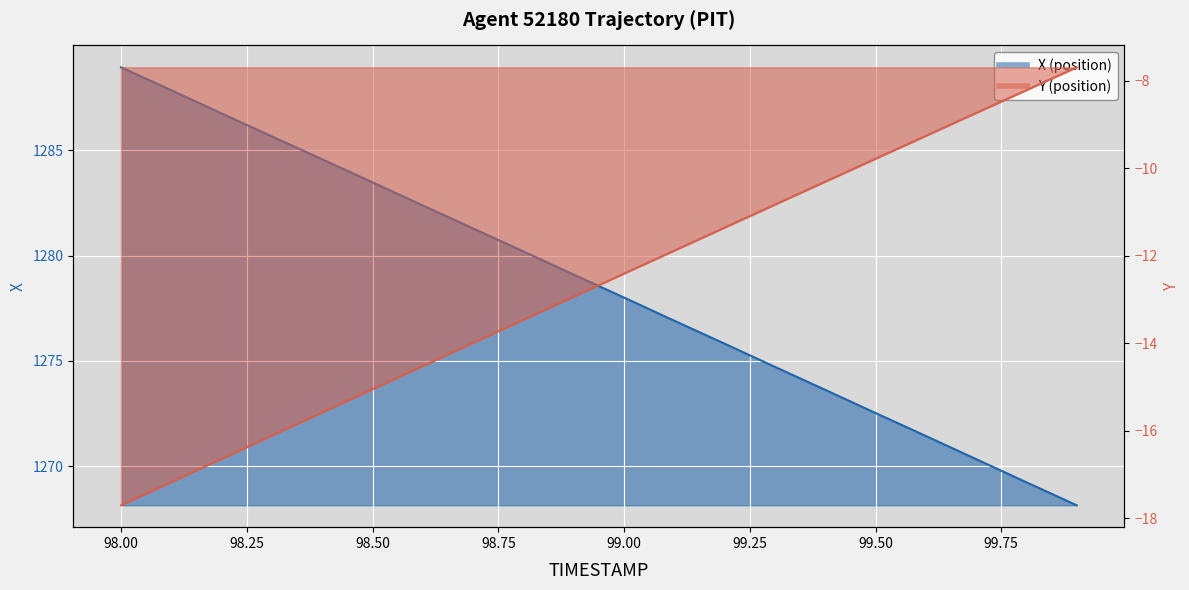

Which series has the largest total across all categories?

X